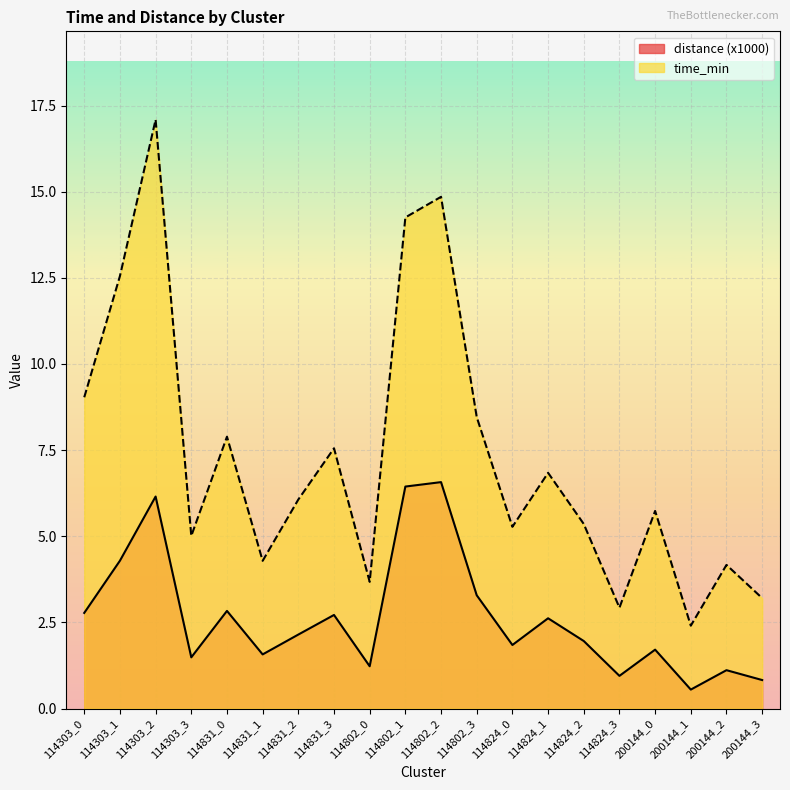

Which has a higher value, 114802_0 or 114831_1?

114831_1